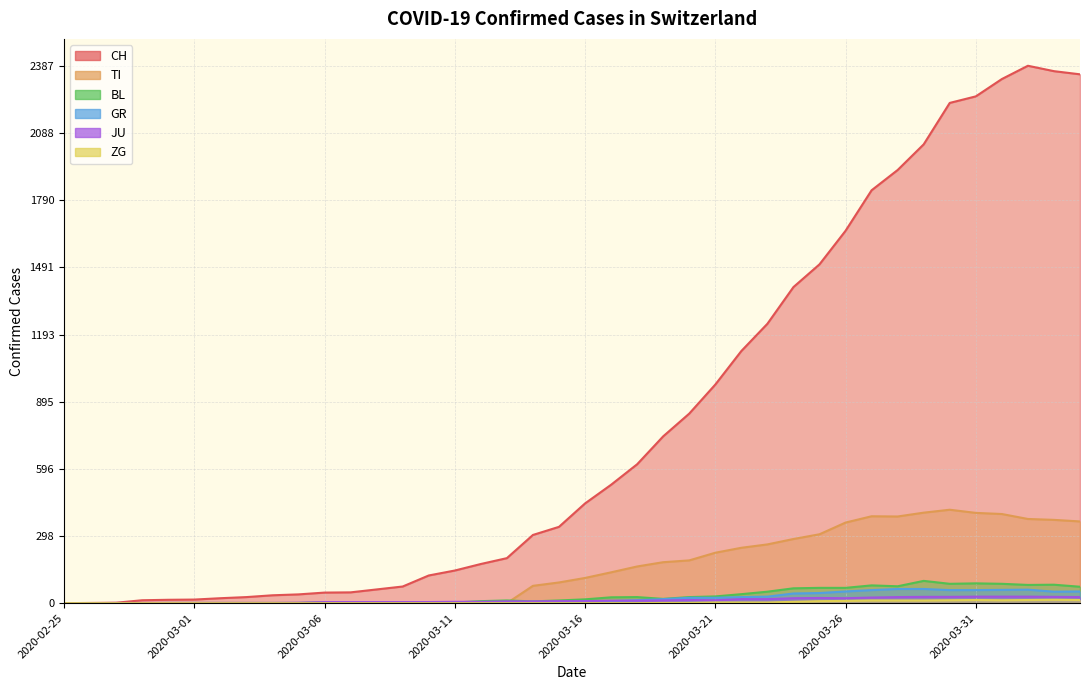

How many lines are shown in the chart?

6